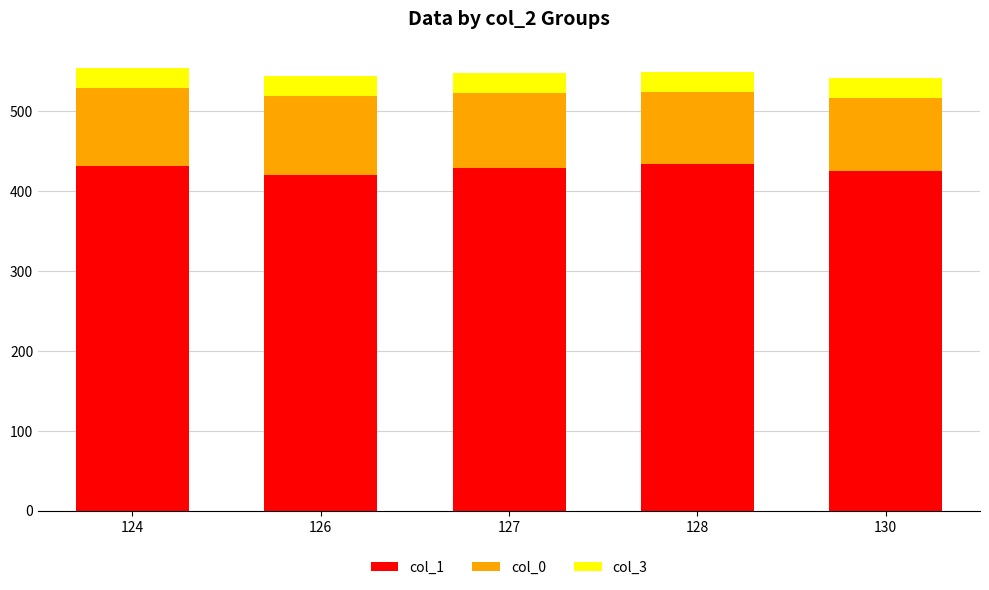

What is the highest value of the col_1 series?

433